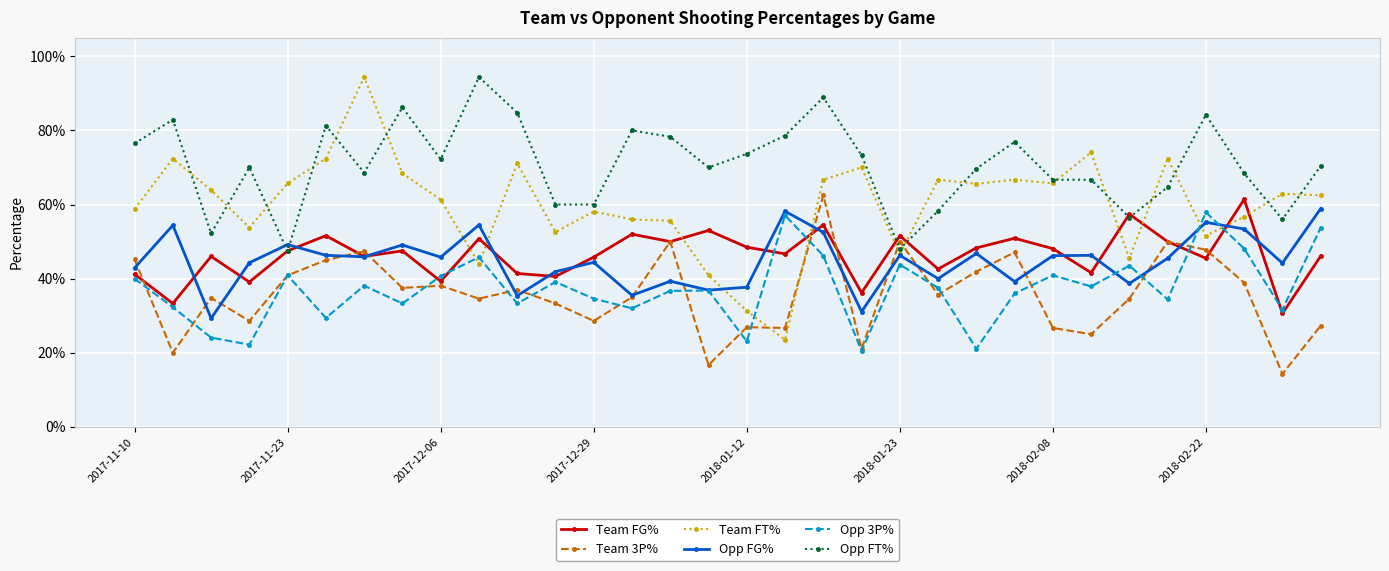

Is this an area chart (filled region under the line)?

No